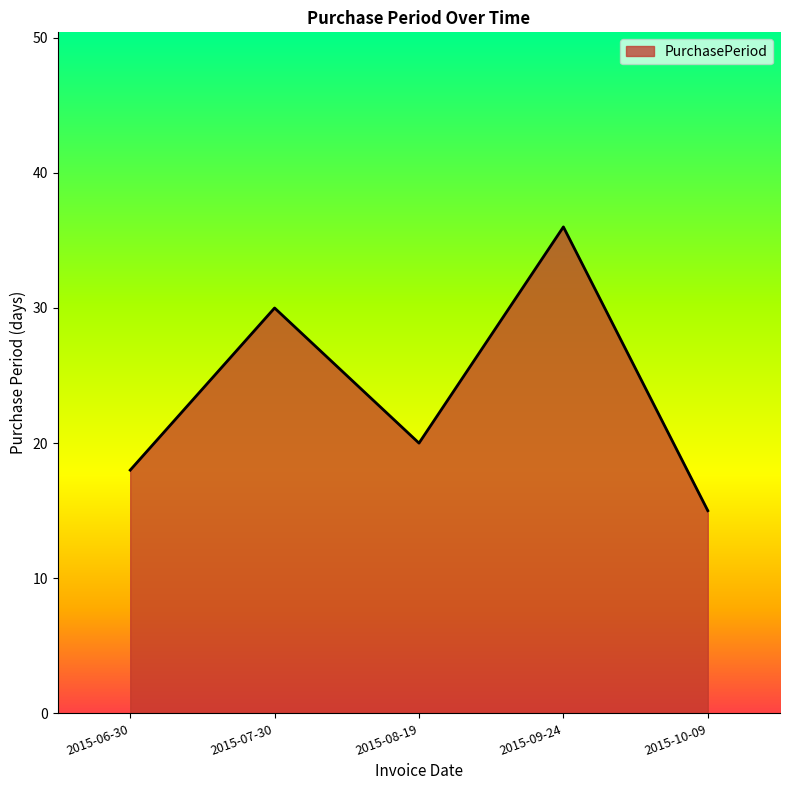

At which category does the data reach its first local peak?

2015-07-30